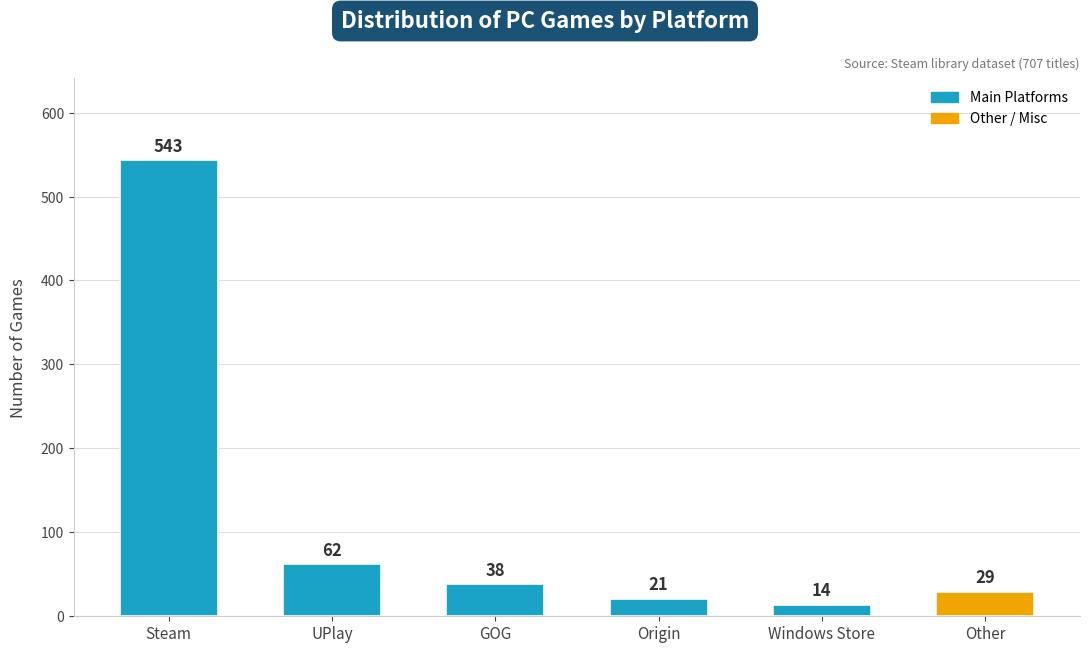

Approximately how many times larger is the value at GOG compared to Steam?

0.1